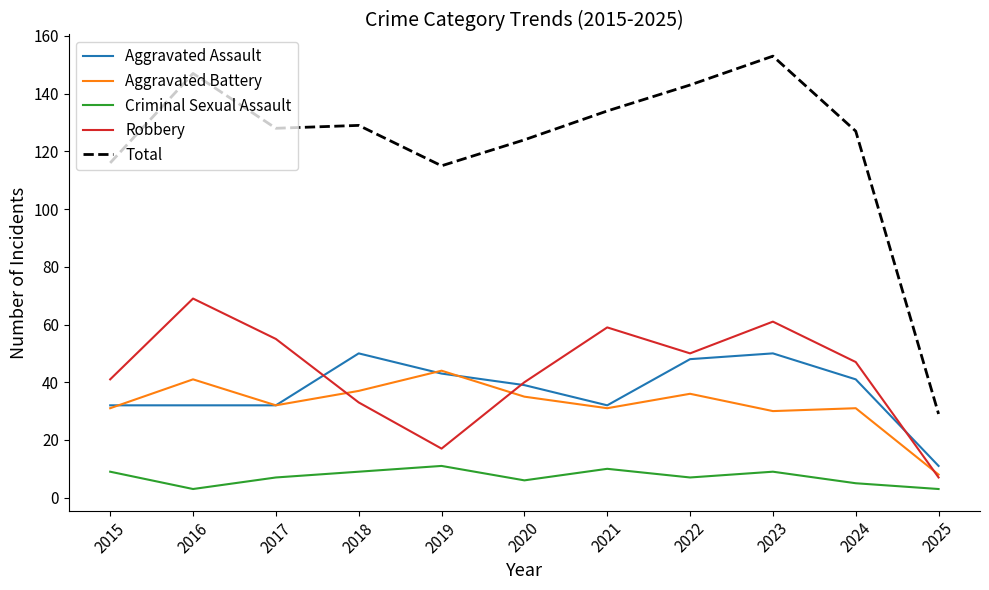

True or false: Total and Robbery intersect in this chart.

False